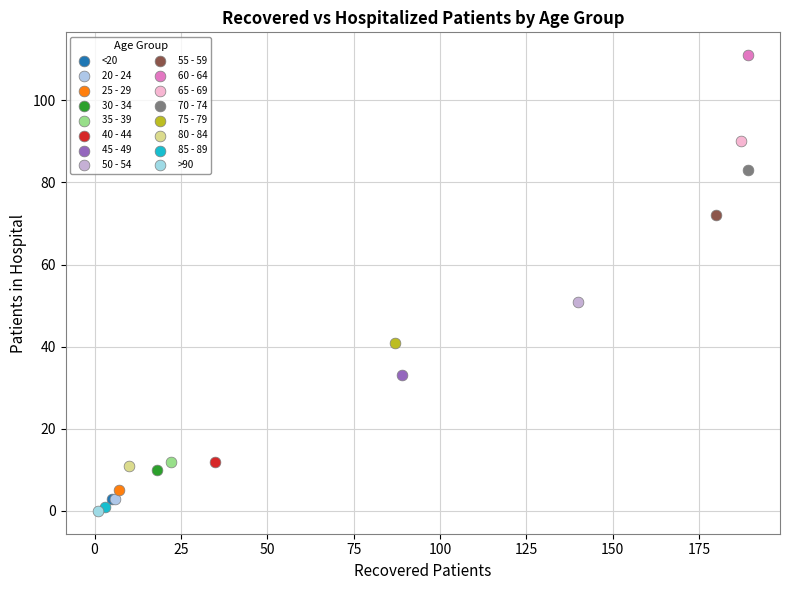

Which series contains the highest Y value?

60 - 64